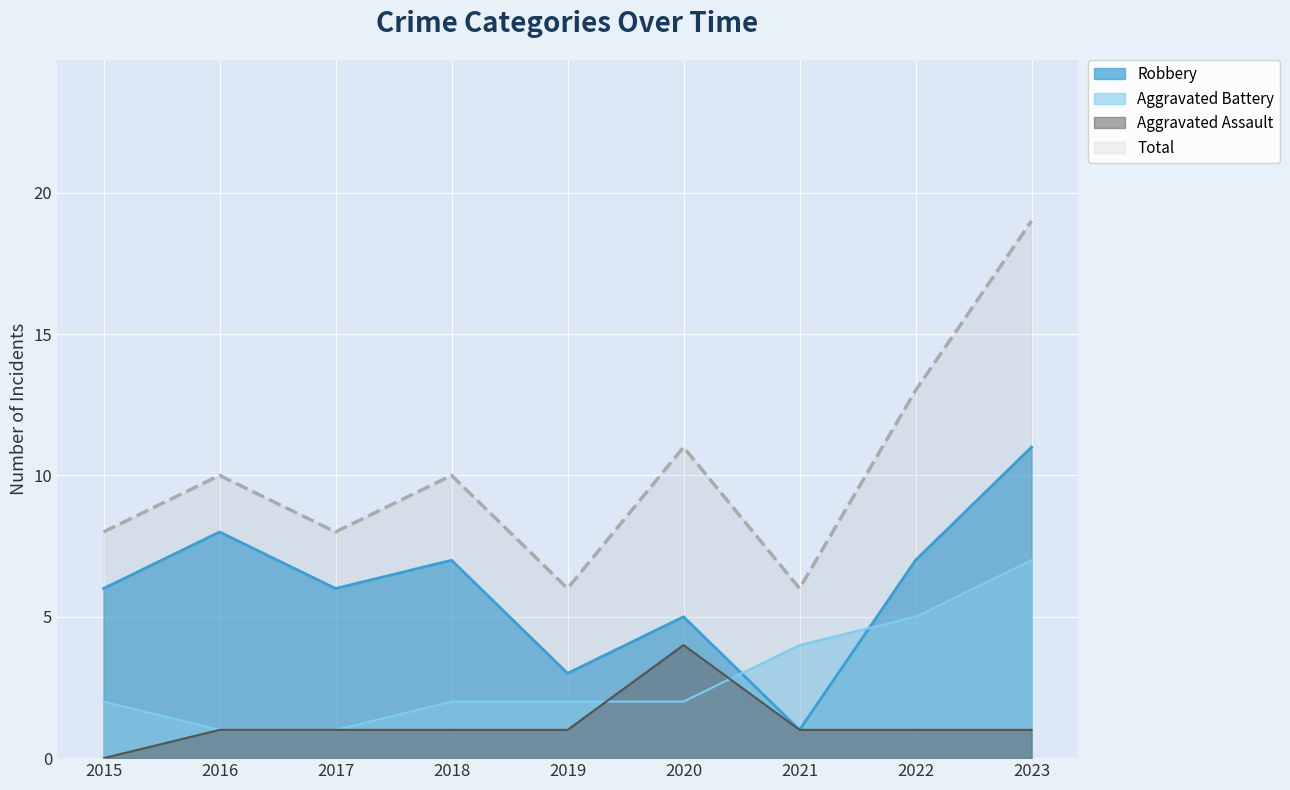

Reading left to right, what are all the values shown in this chart?

Aggravated Assault: 2015=0	2016=1	2017=1	2018=1	2019=1	2020=4	2021=1	2022=1	2023=1
Aggravated Battery: 2015=2	2016=1	2017=1	2018=2	2019=2	2020=2	2021=4	2022=5	2023=7
Robbery: 2015=6	2016=8	2017=6	2018=7	2019=3	2020=5	2021=1	2022=7	2023=11
Total: 2015=8	2016=10	2017=8	2018=10	2019=6	2020=11	2021=6	2022=13	2023=19